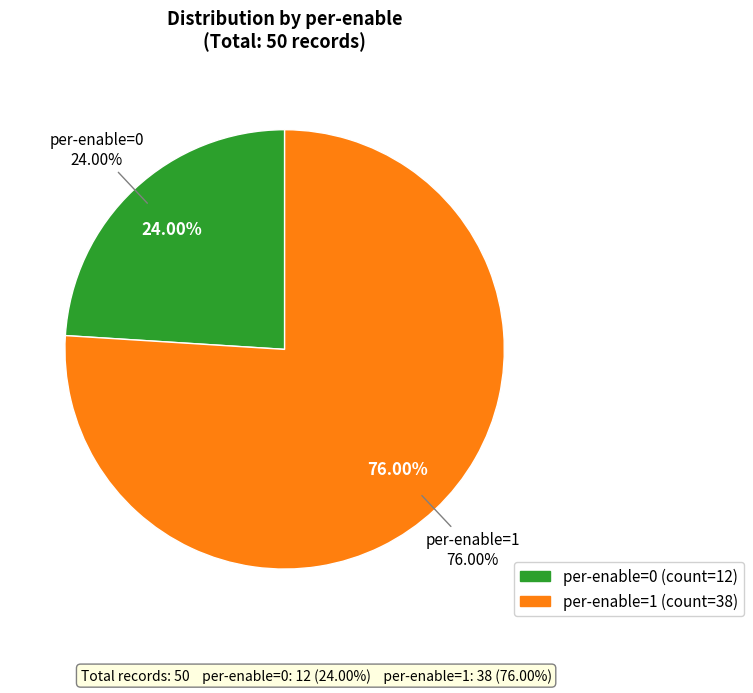

The per-enable=0 slice represents 11% of the pie. True or false?

False